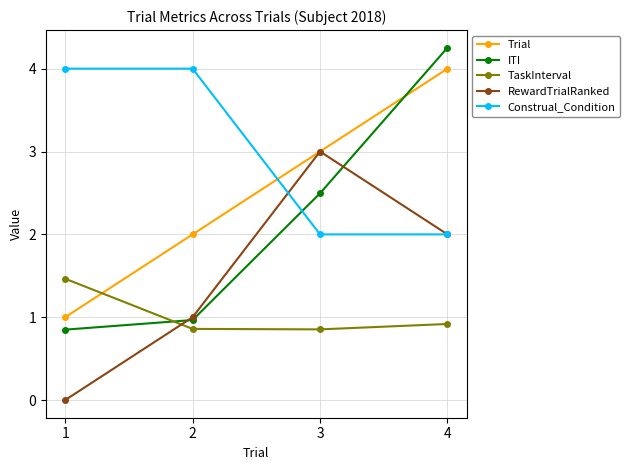

Rank the series by their average value, from lowest to highest.

TaskInterval, RewardTrialRanked, ITI, Trial, Construal_Condition